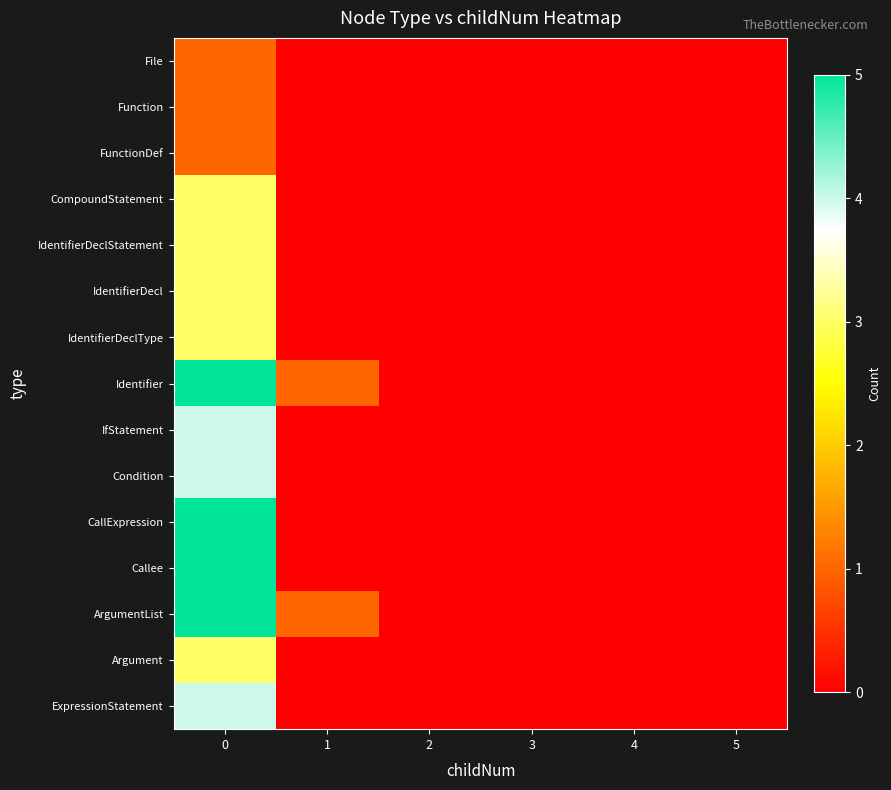

At how many categories does at least one series exceed 3?

1